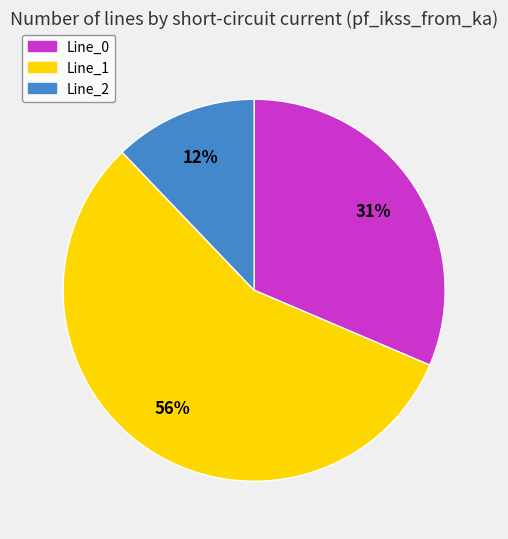

Do Line_1 and Line_0 together represent more than half of the pie?

Yes